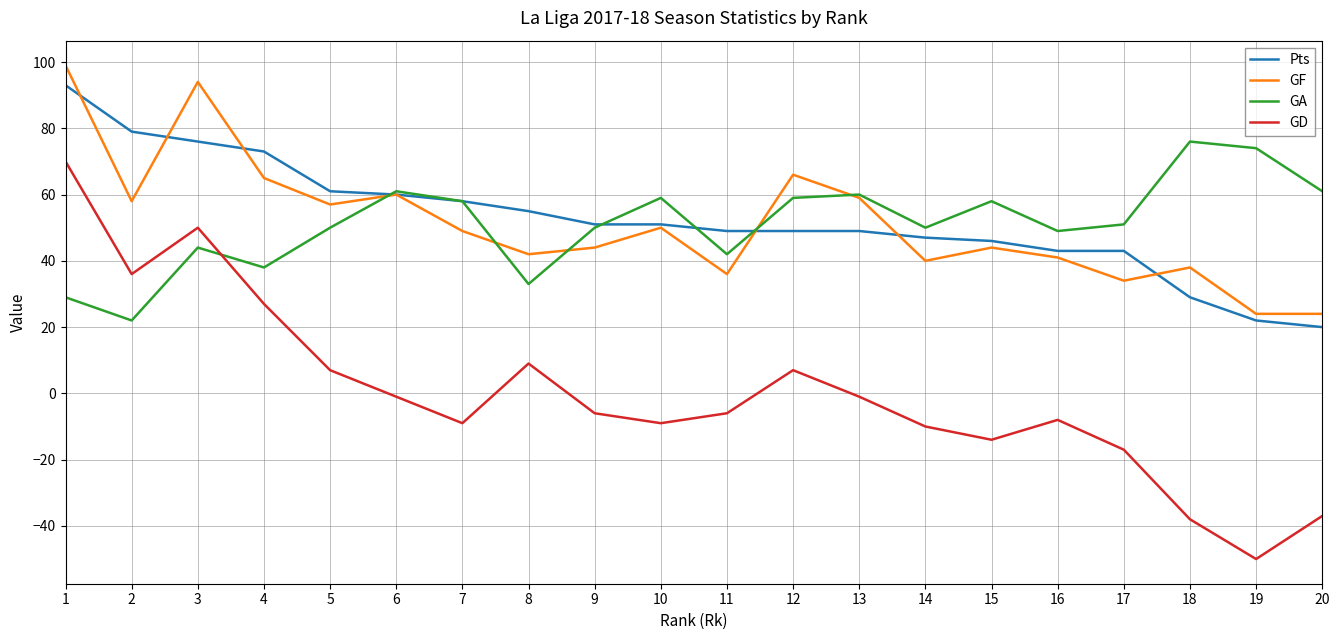

What is the minimum value shown in the chart?

-50